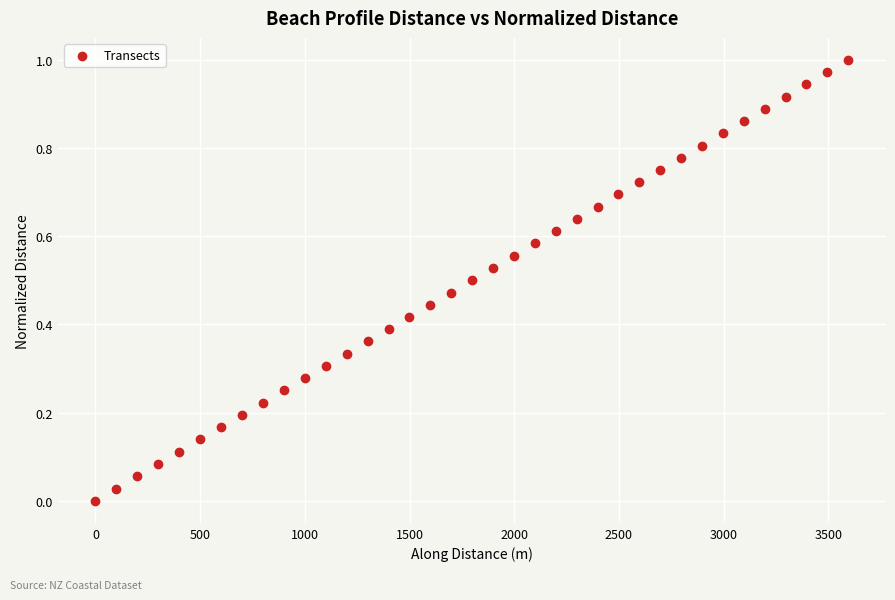

What is the range of X values (max minus min)?

3596.0